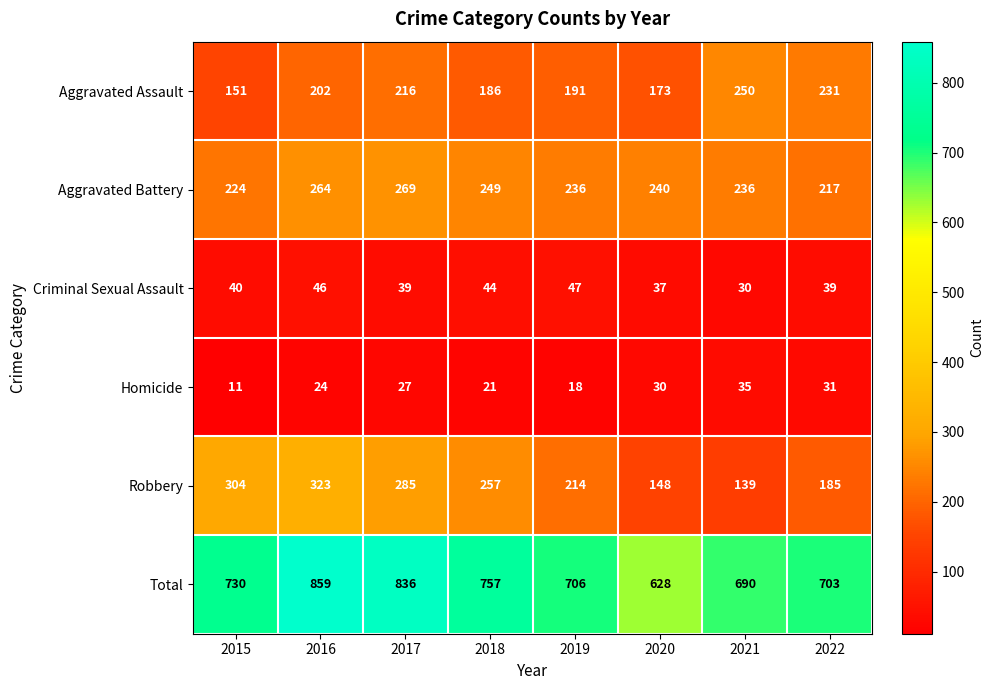

Which category has the lowest value in the Aggravated Battery series?

2022